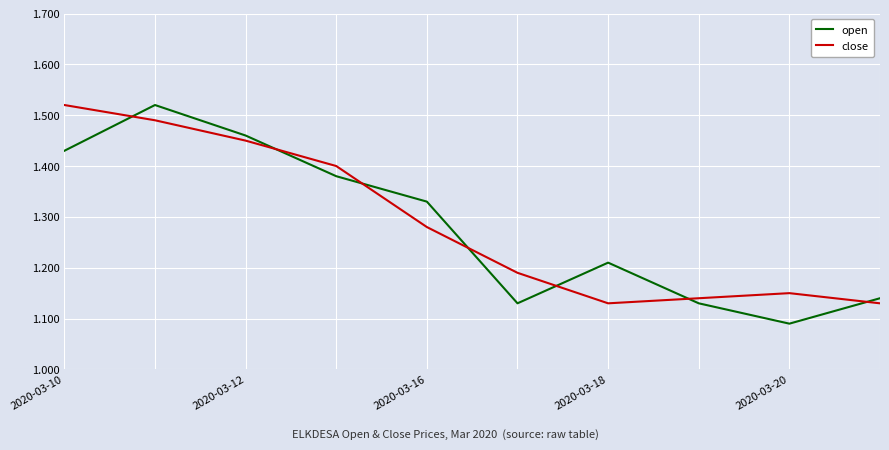

True or false: open and close cross at least once.

True